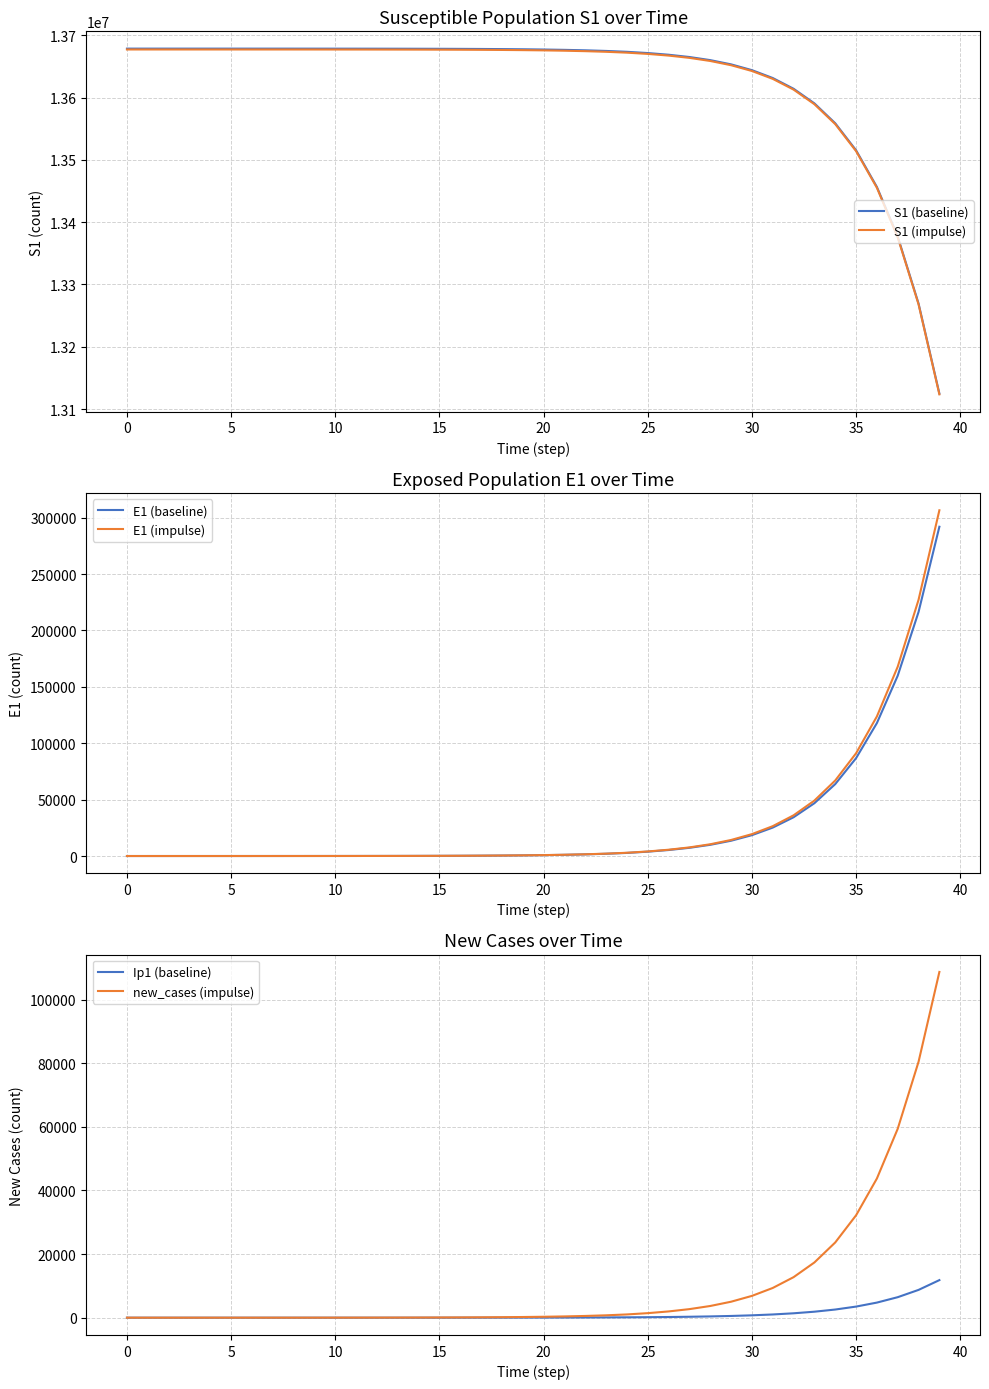

Which series has the largest range (max minus min)?

S1 (baseline)